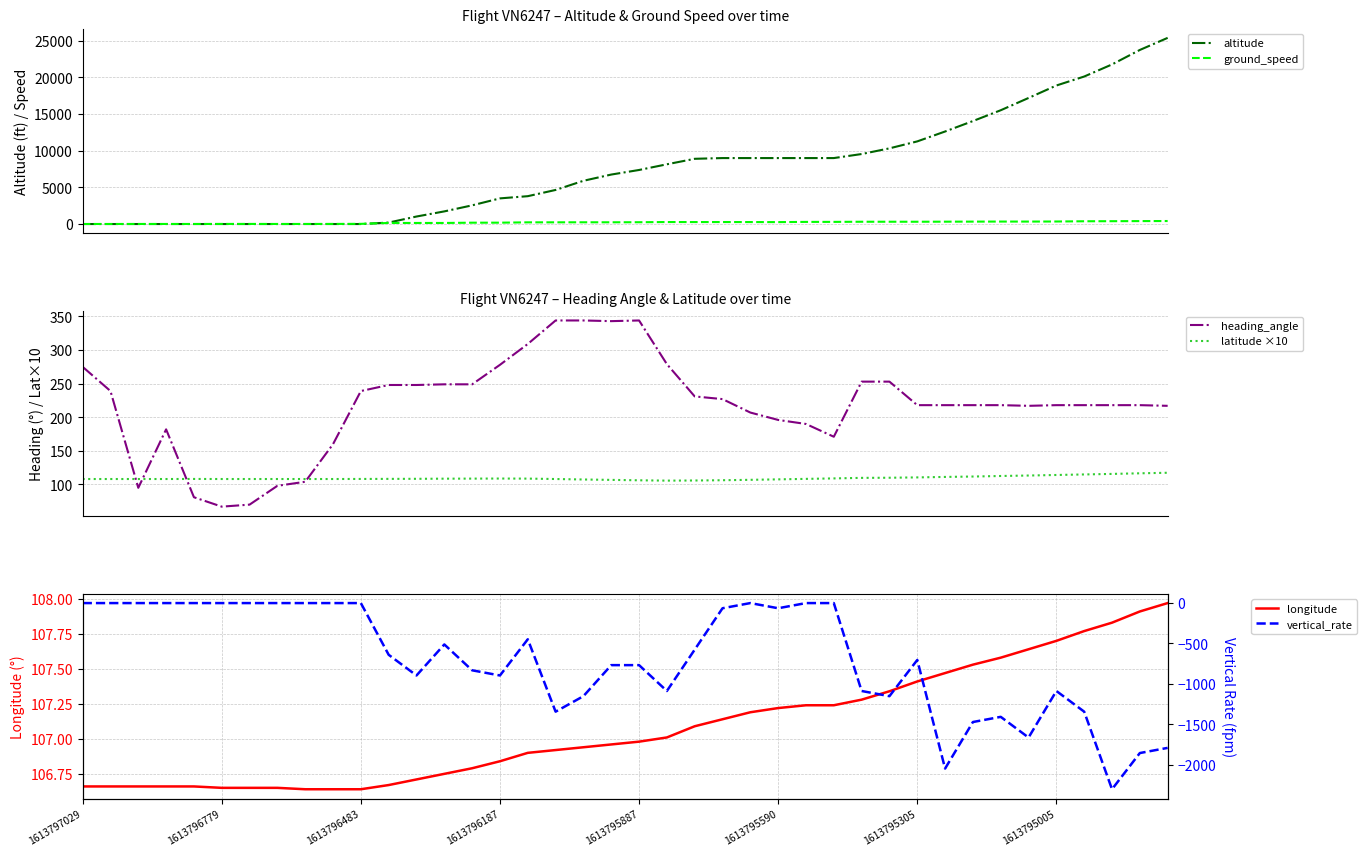

Which category has the highest value across all series?

39